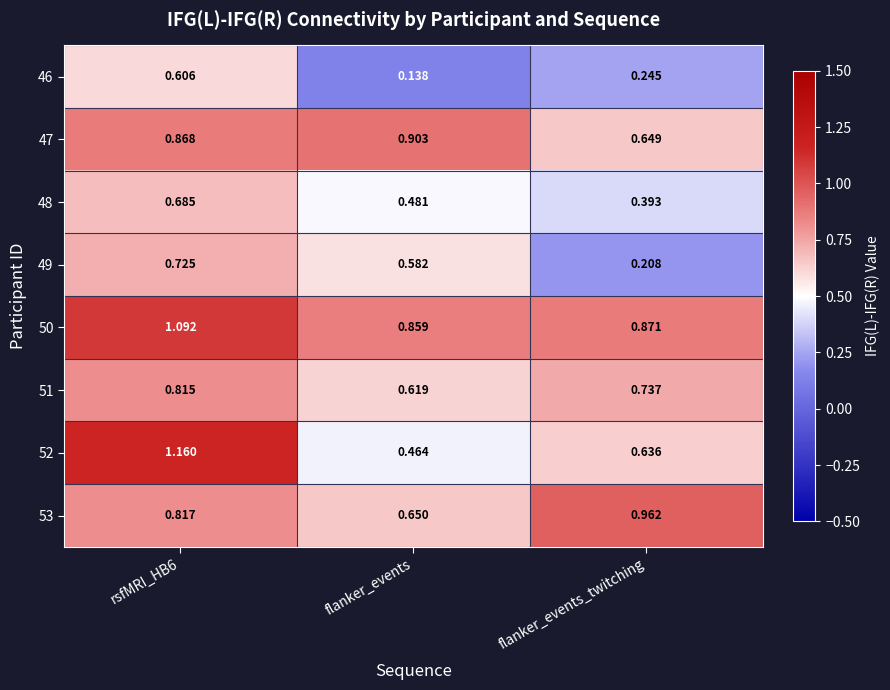

Which label corresponds to the smallest value in the chart?

flanker_events